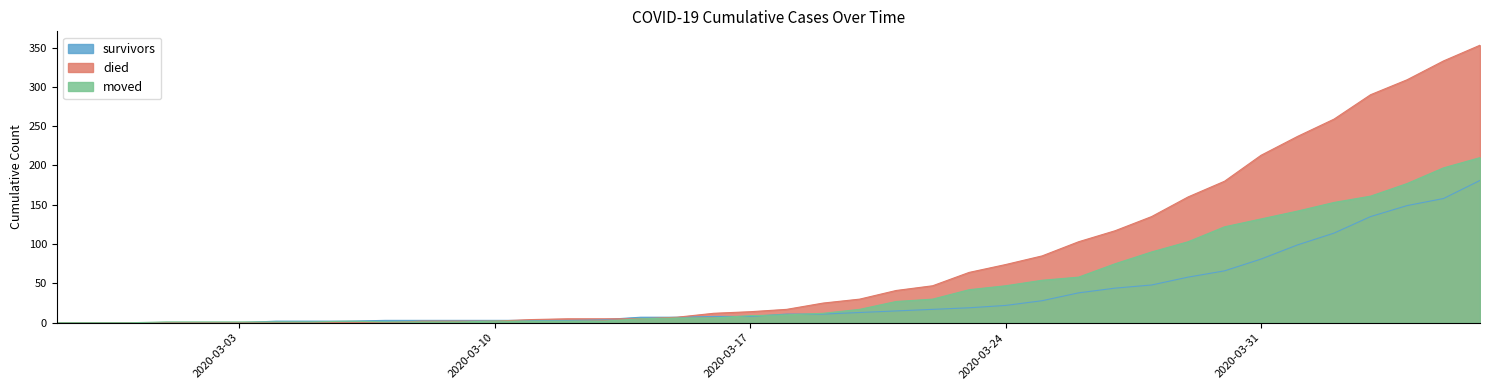

True or false: survivors has a value of 266 at 2020-04-06.

False